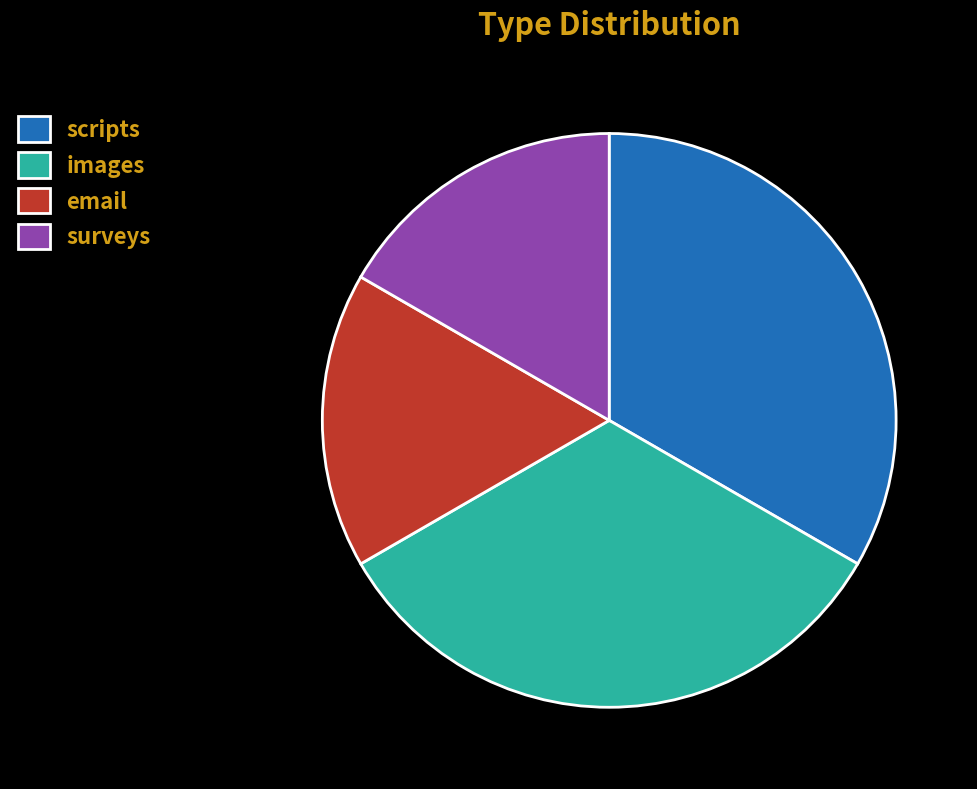

True or false: scripts accounts for 23% of the total.

False